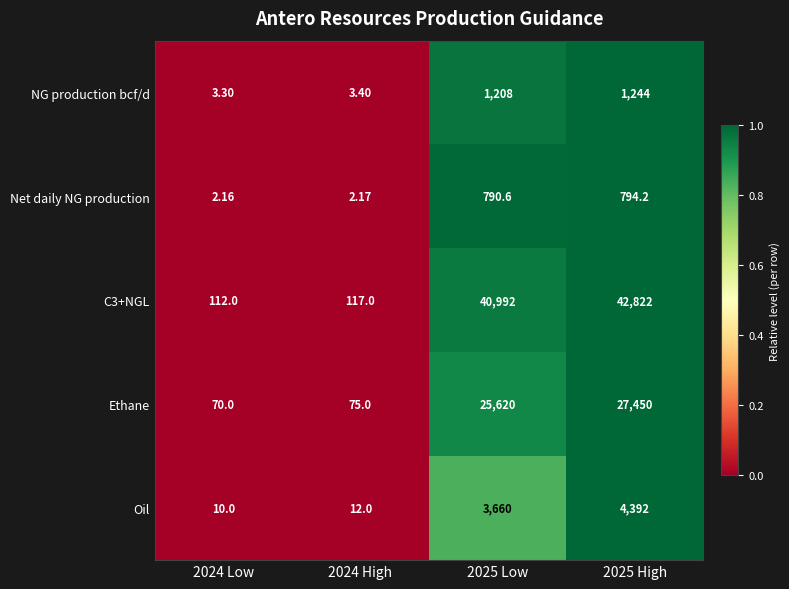

Is the value of Ethane at 2025 Low greater than the value of C3+NGL at 2025 High?

No